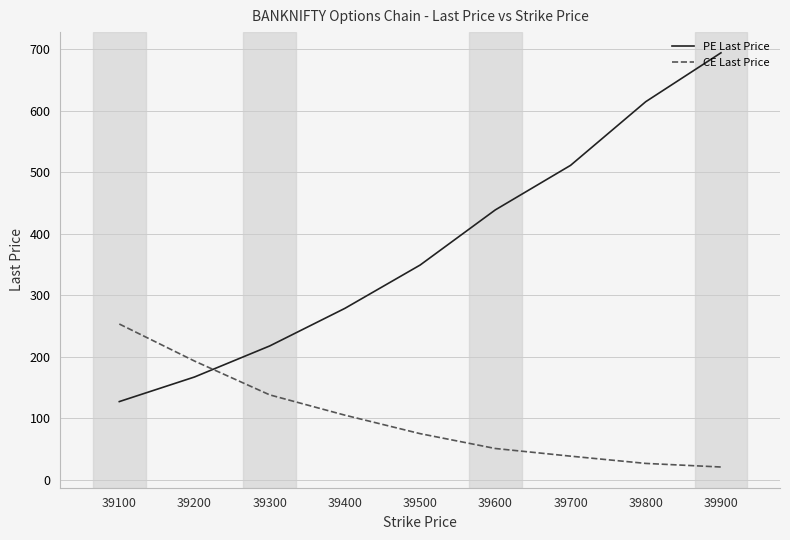

Rank the series by their average value, from lowest to highest.

CE Last Price, PE Last Price